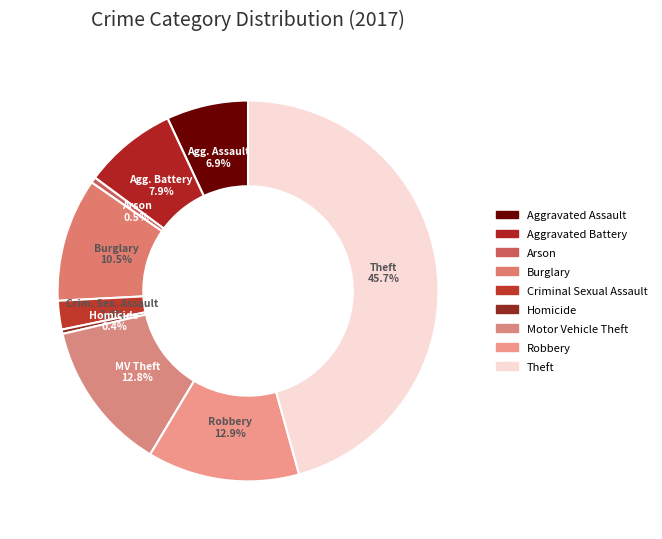

How many slices are in this pie chart?

9